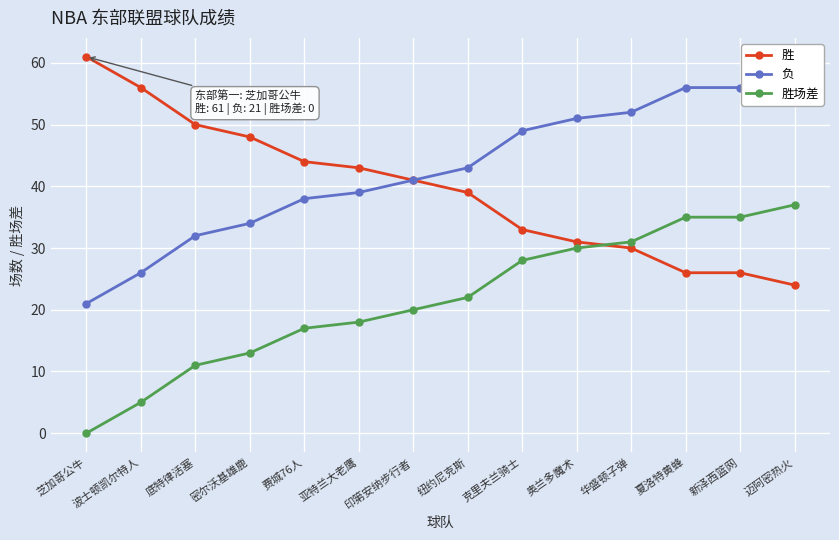

True or false: 胜场差 and 胜 intersect in this chart.

True